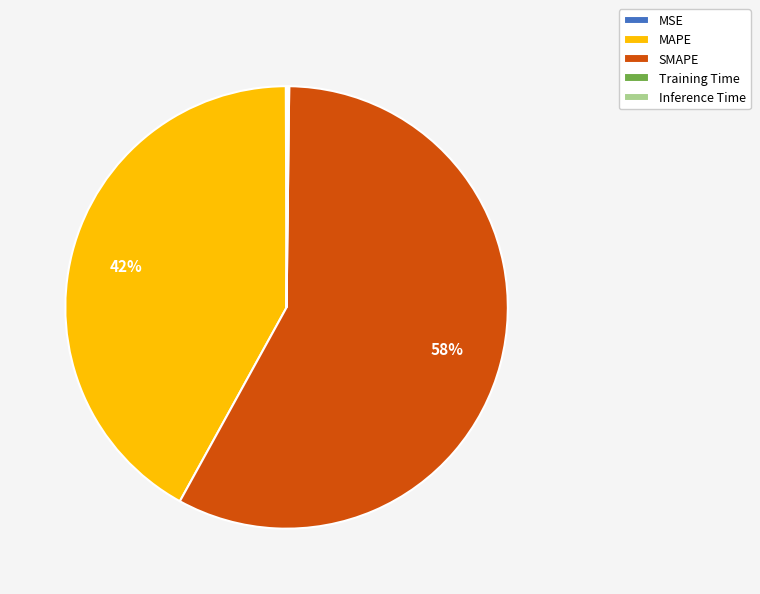

What is the largest slice in the pie chart?

SMAPE